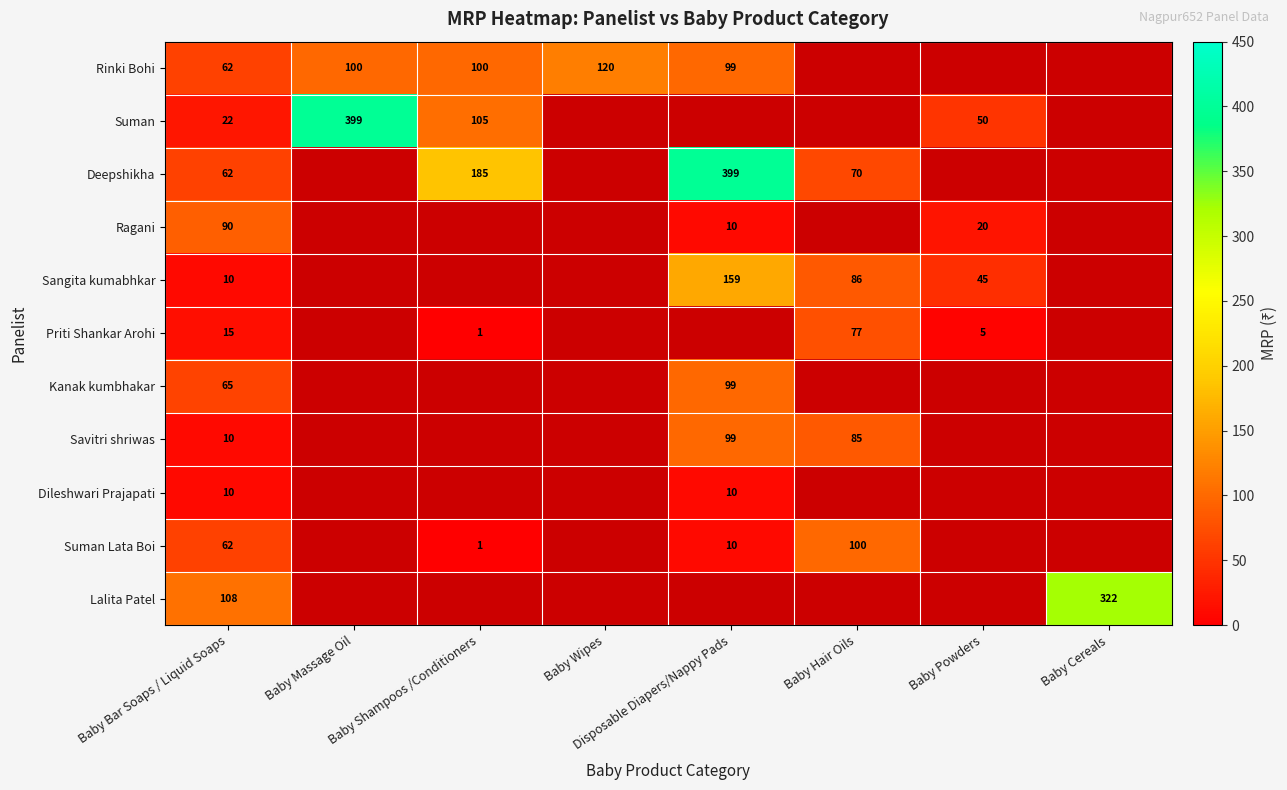

The value of Deepshikha at Baby Hair Oils is 70. True or false?

True